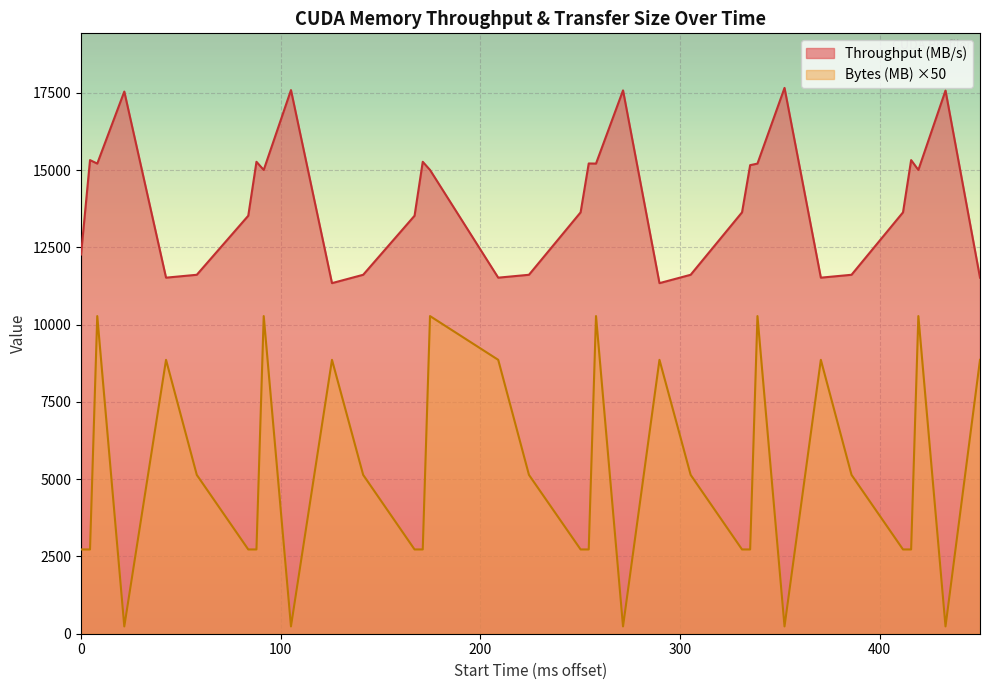

Reading right to left, transcribe all the data shown in this chart.

Throughput (MB/s): 11518.6	17572.0	15003.0	15321.8	13631.5	11611.9	11518.6	17657.0	15208.5	15158.2	13631.5	11611.9	11341.4	17576.8	15208.5	15212.7	13631.5	11611.9	11518.6	15003.0	15267.3	13522.4	11611.9	11341.4	17586.2	15003.0	15267.3	13522.4	11611.9	11518.6	17539.0	15208.5	15321.8	12268.3
Bytes (MB): 8860.5	236.0	10276.0	2726.3	2726.3	5138.0	8860.5	236.0	10276.0	2726.3	2726.3	5138.0	8860.5	236.0	10276.0	2726.3	2726.3	5138.0	8860.5	10276.0	2726.3	2726.3	5138.0	8860.5	236.0	10276.0	2726.3	2726.3	5138.0	8860.5	236.0	10276.0	2726.3	2726.3